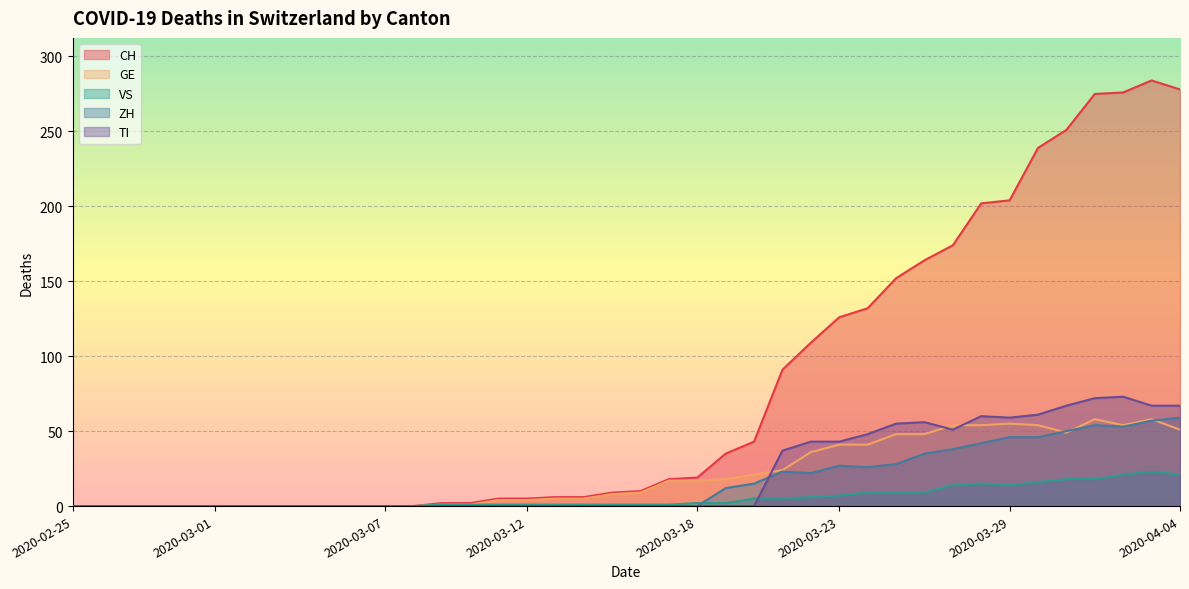

How many lines are shown in the chart?

5